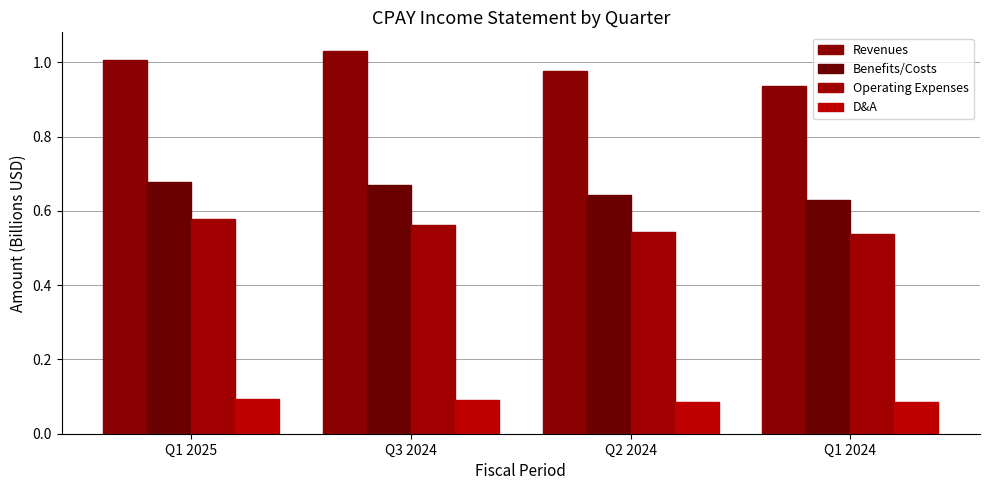

How many series are shown in this chart?

4